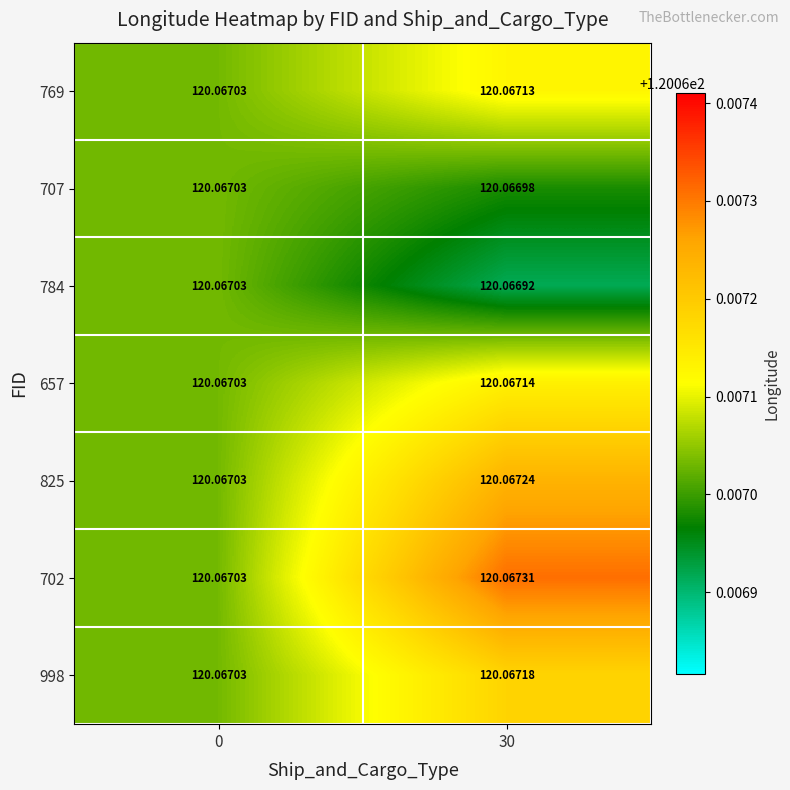

At how many categories does at least one series exceed 120?

2